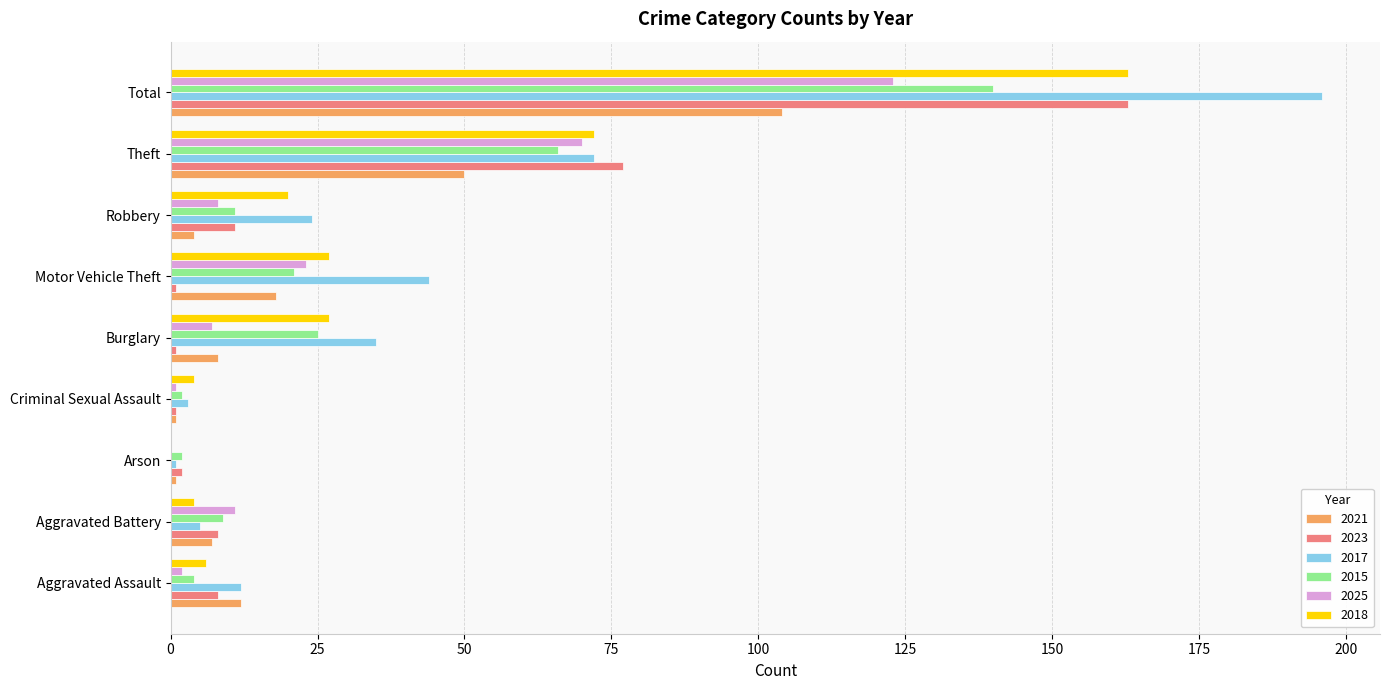

What is the sum of the 2025 values at Robbery and Arson?

8